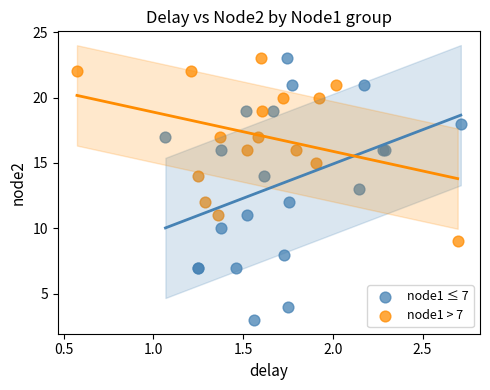

Which series reaches the minimum Y coordinate?

node1 ≤ 7